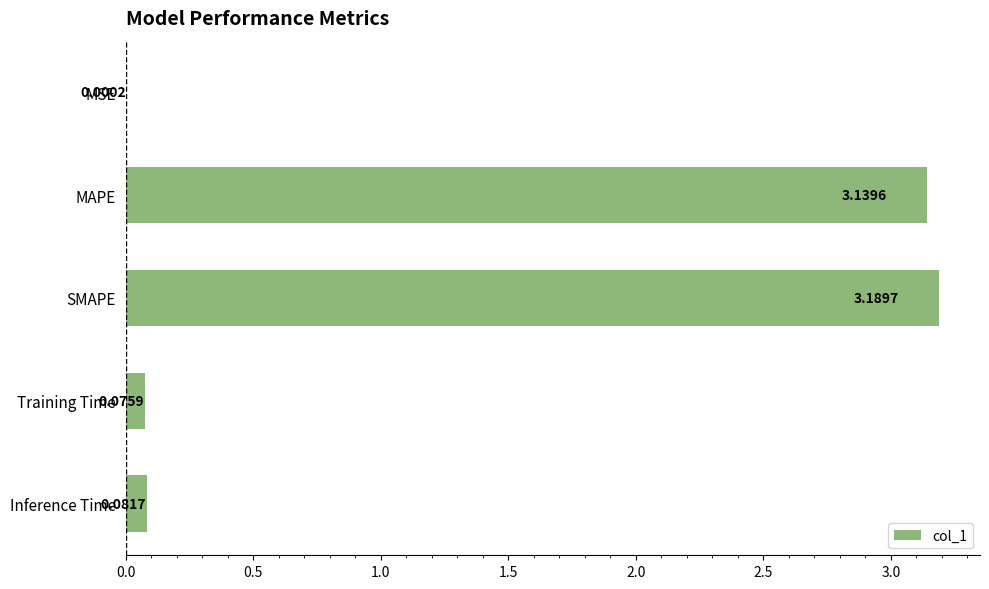

Does the chart contain stacked bars?

No